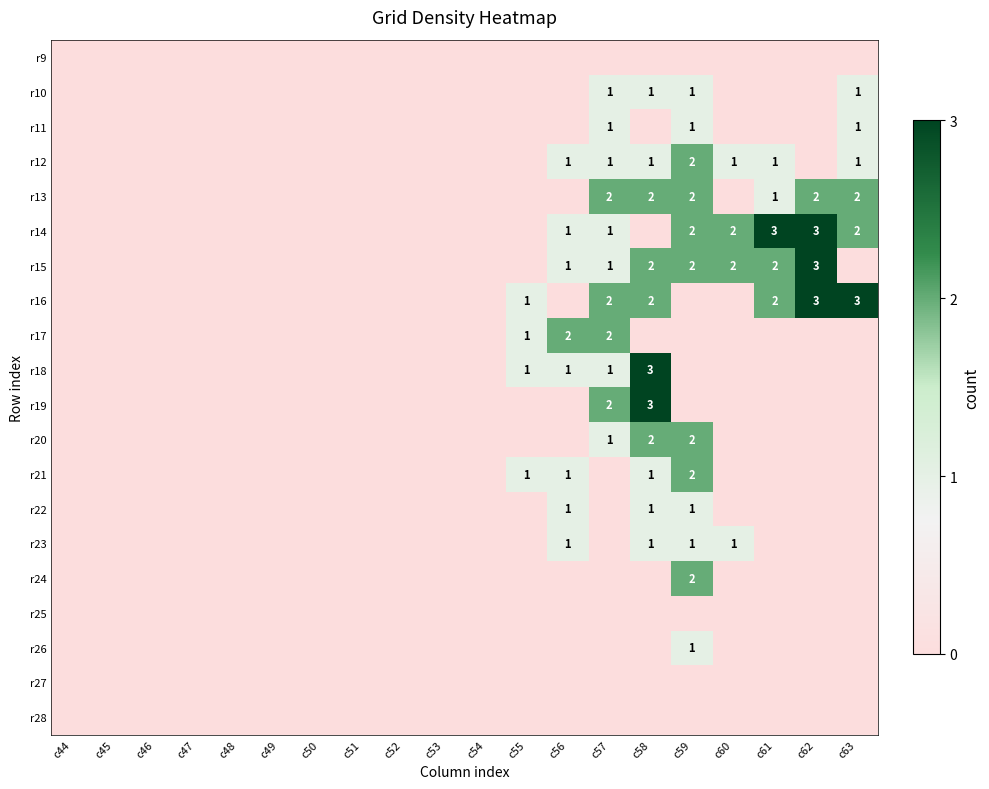

At how many categories does at least one series exceed 1?

8